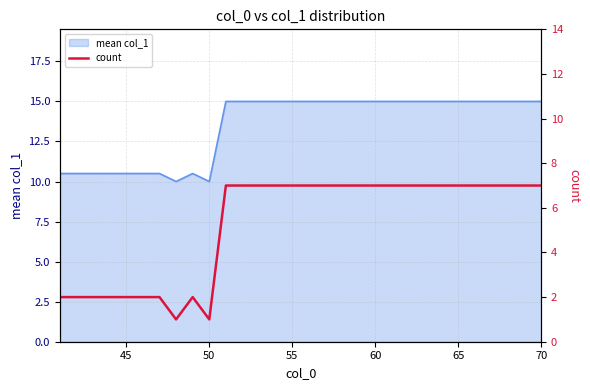

The value of mean col_1 at 45 is 16.0. True or false?

False